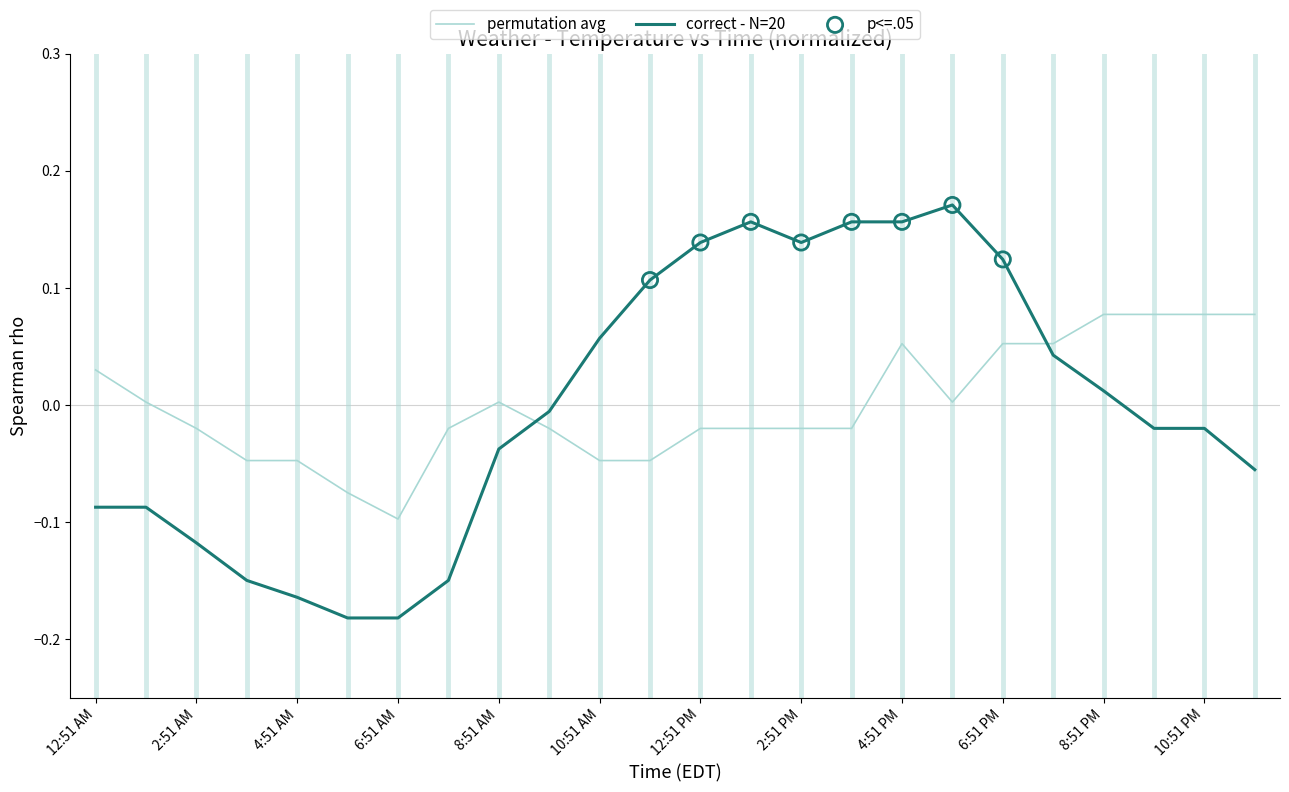

True or false: permutation avg and correct - N=20 intersect in this chart.

True